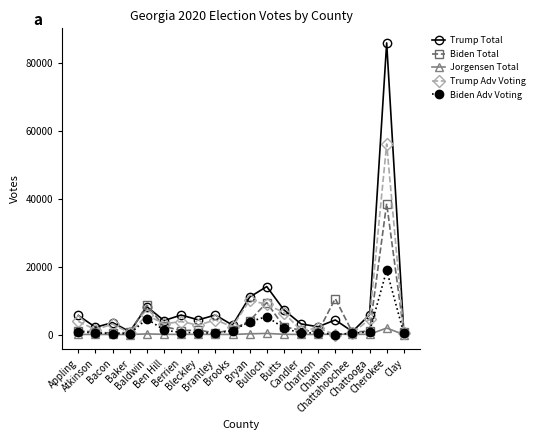

What position from the right is Berrien?

14